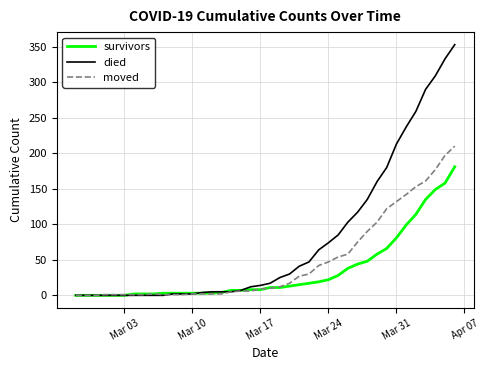

Which series has the largest total across all categories?

died